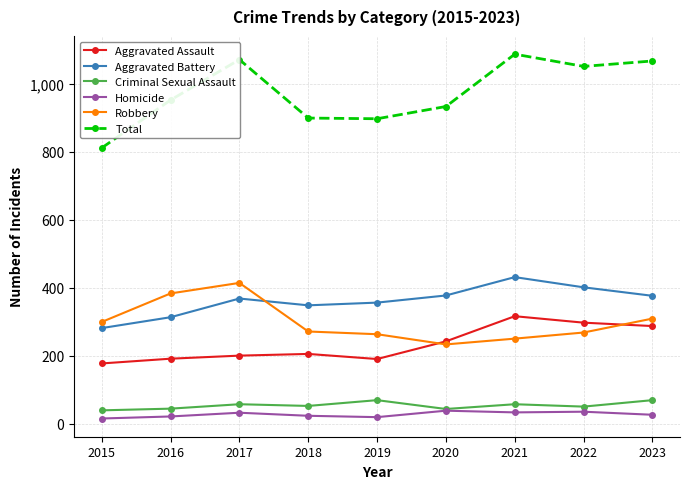

At which category does Robbery reach its first local peak?

2017